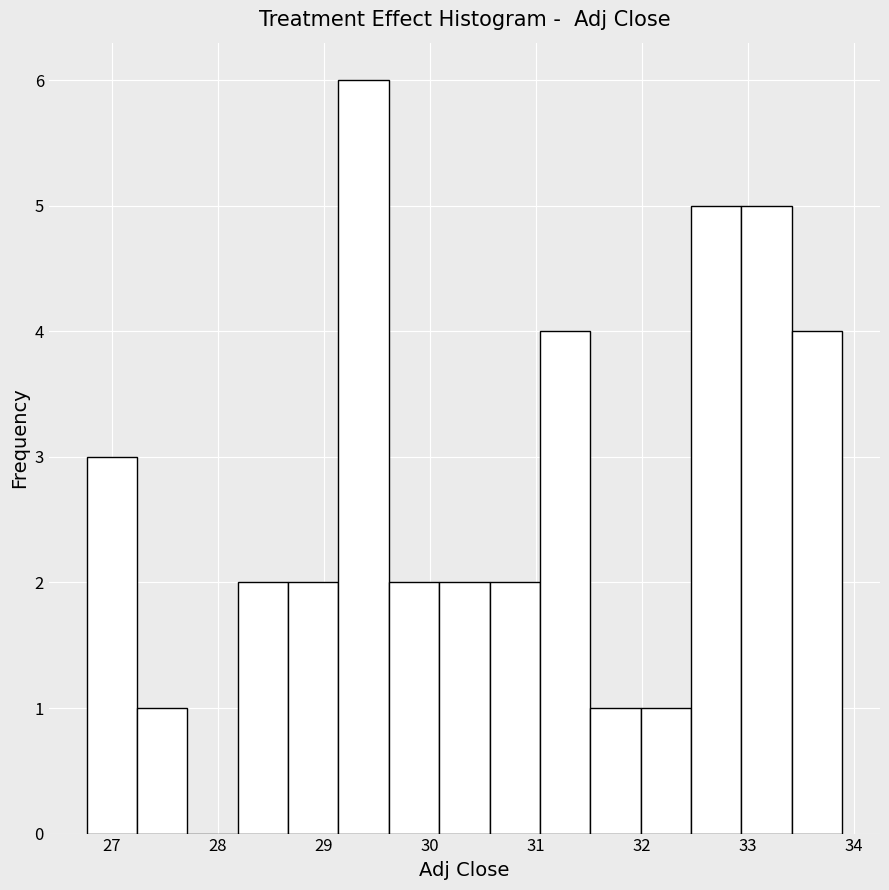

How tall is the bar that spans 32.0 to 32.5 on the x-axis? Neither the bar edges nor the heights are printed on the chart, so give them approximately, as read against the axes.

1